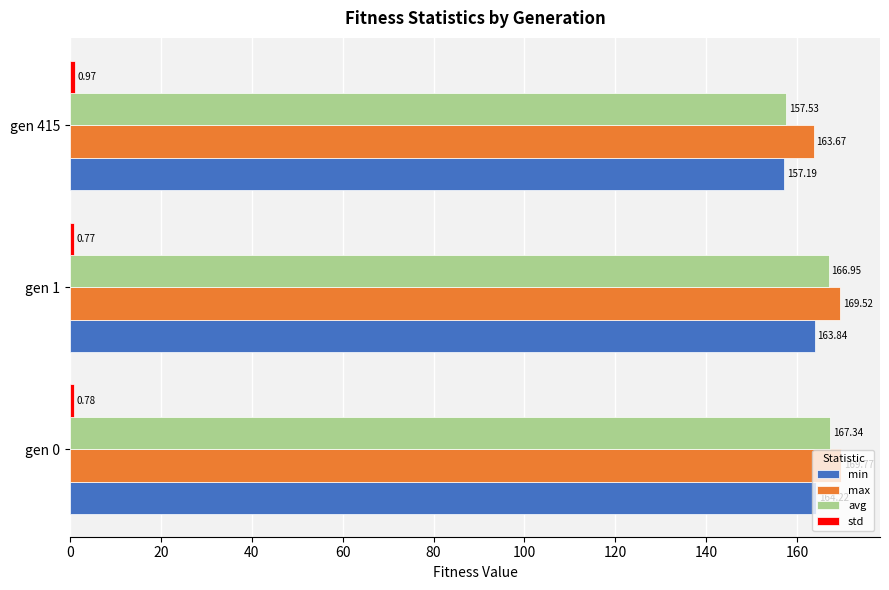

How many series are shown in this chart?

4